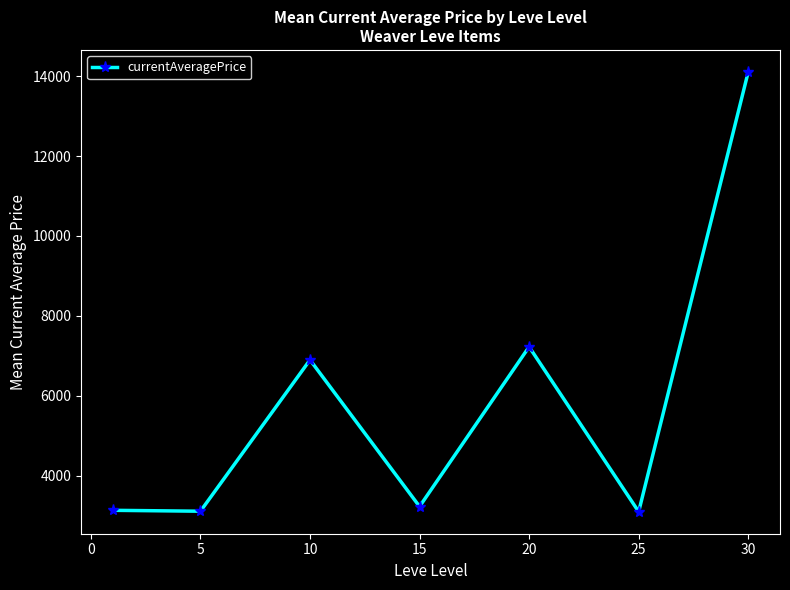

What is the difference between the second highest and second lowest values?

4115.8